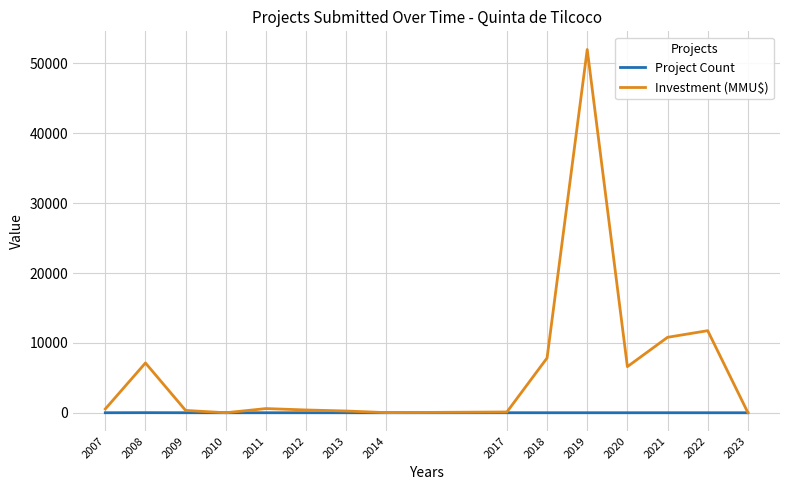

Between 2010 and 2021, which series saw the biggest shift?

Investment (MMU$)